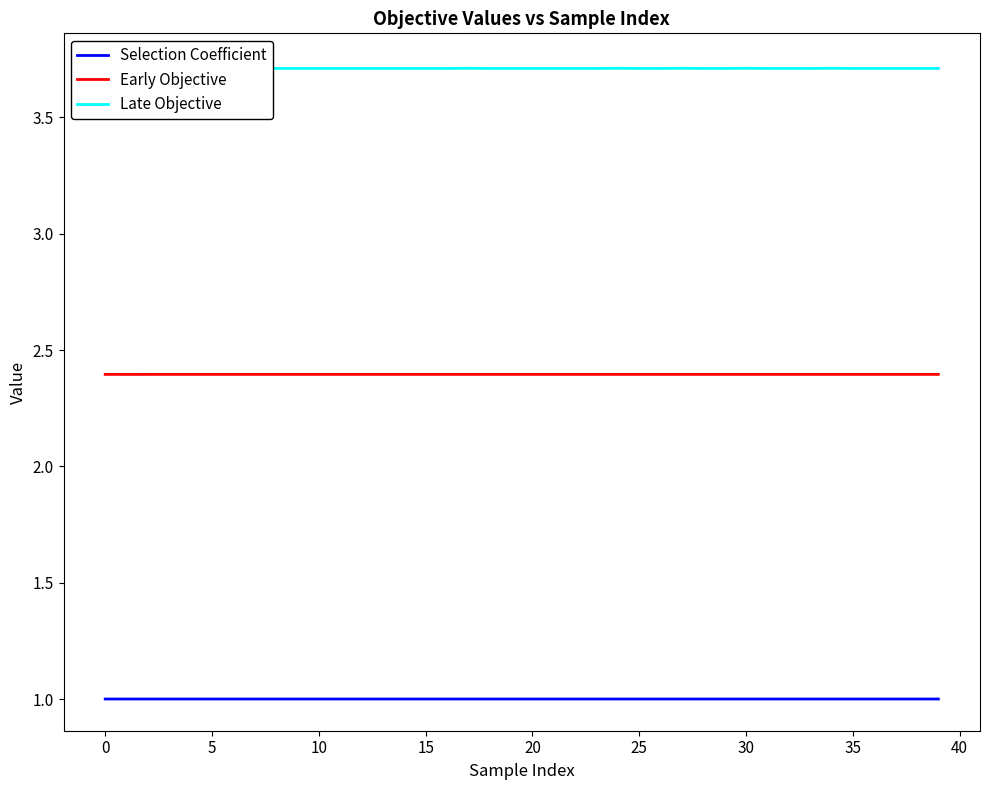

What is the lowest value of the Selection Coefficient series?

1.0